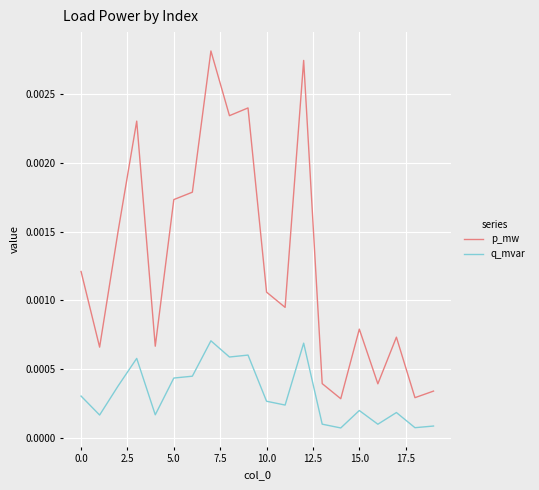

List the series in order of their overall mean, highest first.

p_mw, q_mvar